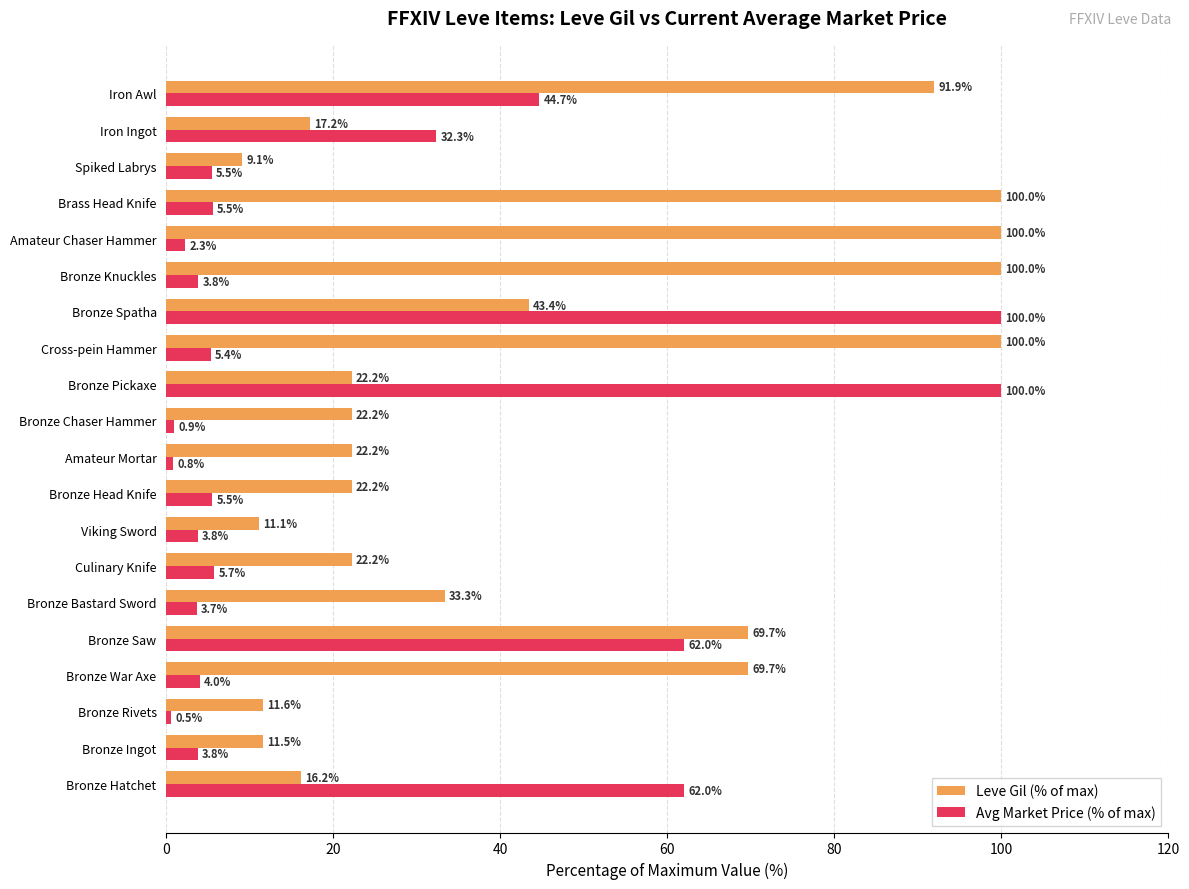

What are all the series names shown in the legend?

Leve Gil (% of max), Avg Market Price (% of max)